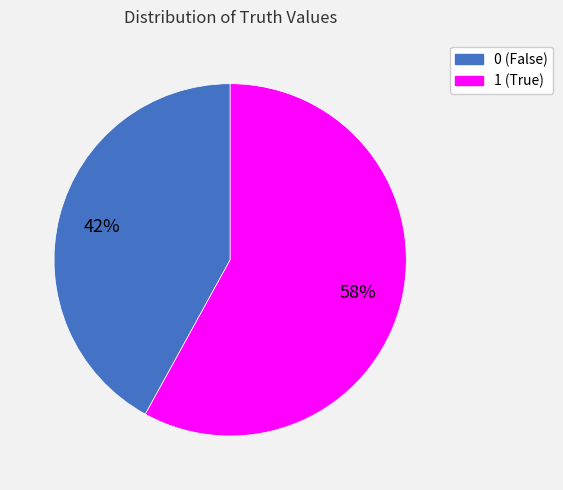

Does 0 represent more than half of the total?

No